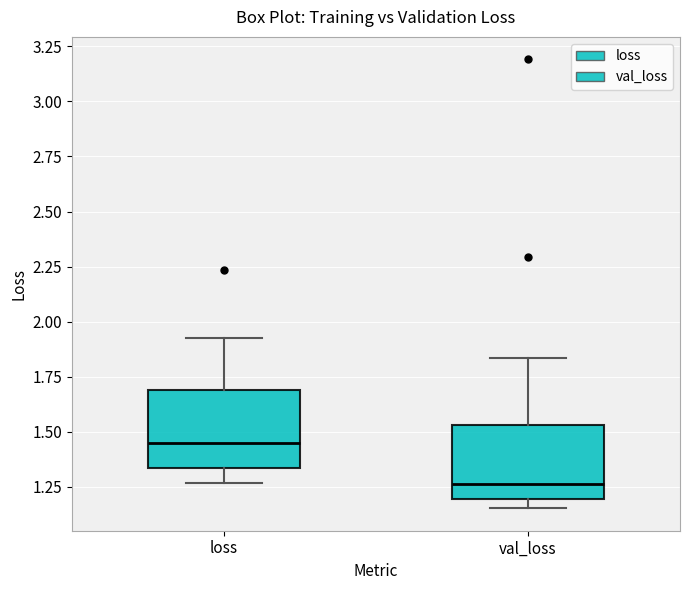

Where does the median line of the box for loss sit on the y-axis? The values are not printed on the chart, so give them approximately, as read against the axis.

1.45